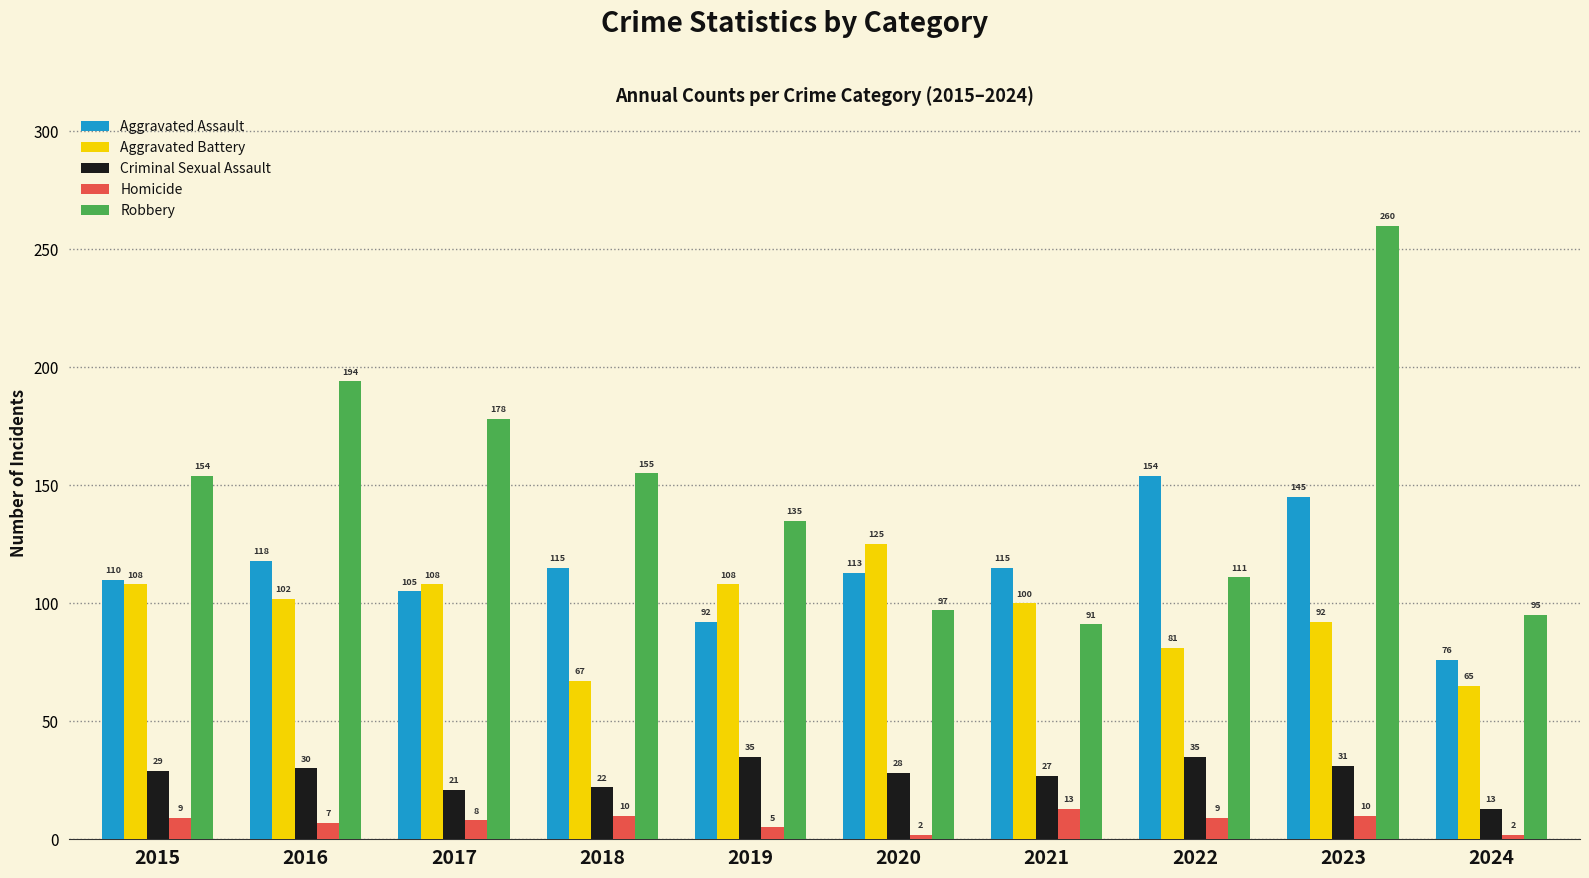

What is the sum of the Robbery values at 2024 and 2016?

289